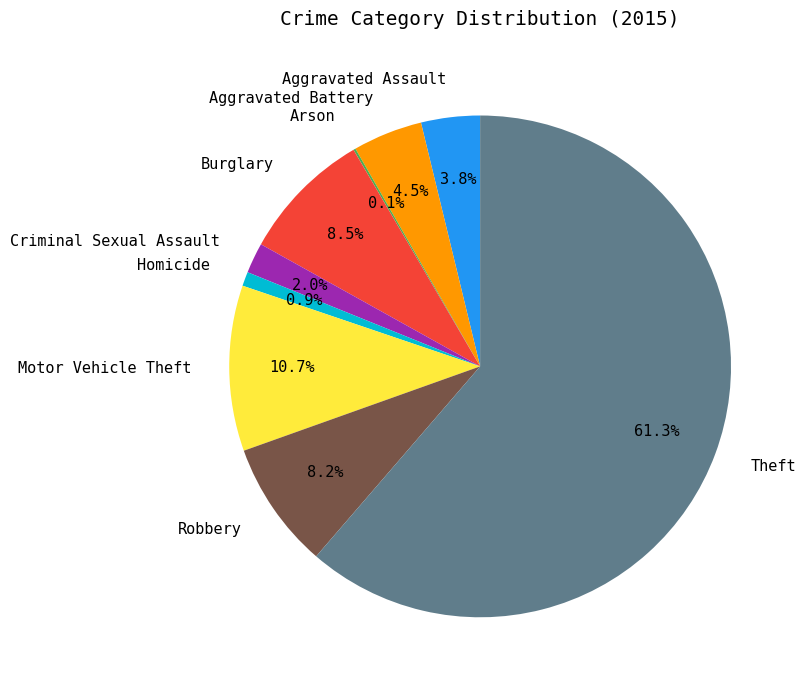

True or false: Burglary accounts for 15% of the total.

False